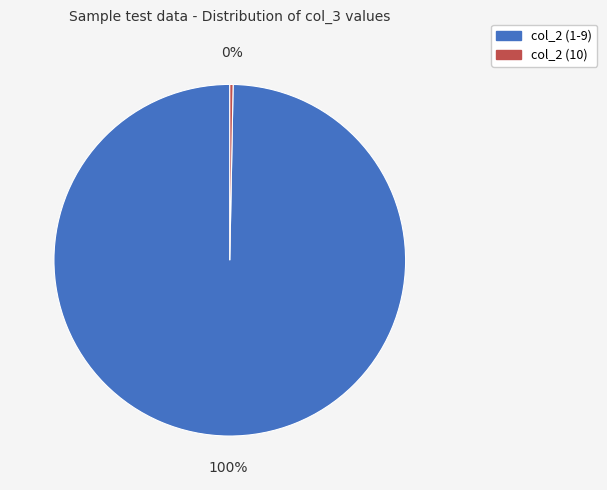

Is there a majority slice in this chart?

Yes